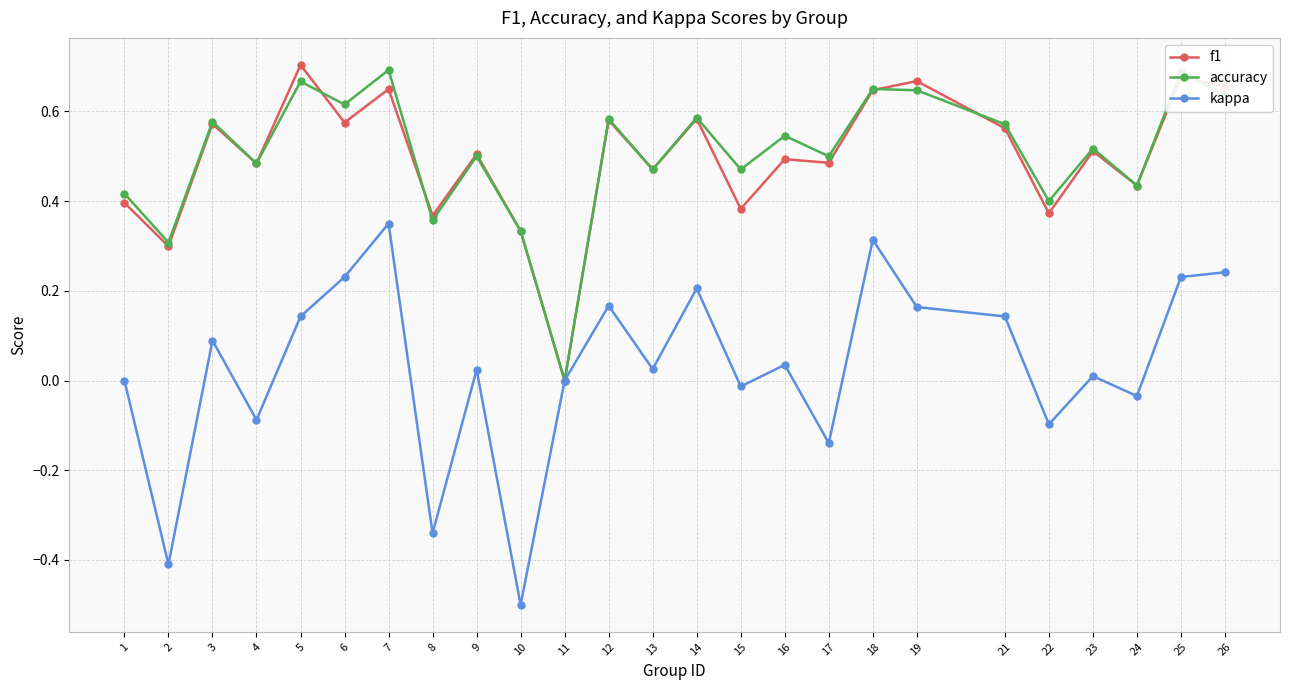

How many data points does each series have?

25